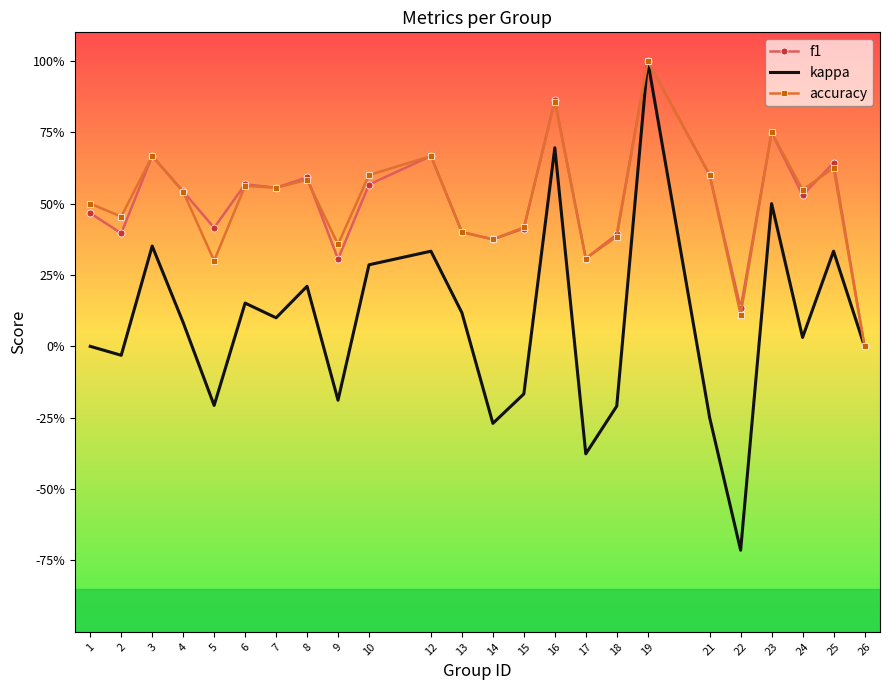

At how many categories does at least one series exceed 0?

23